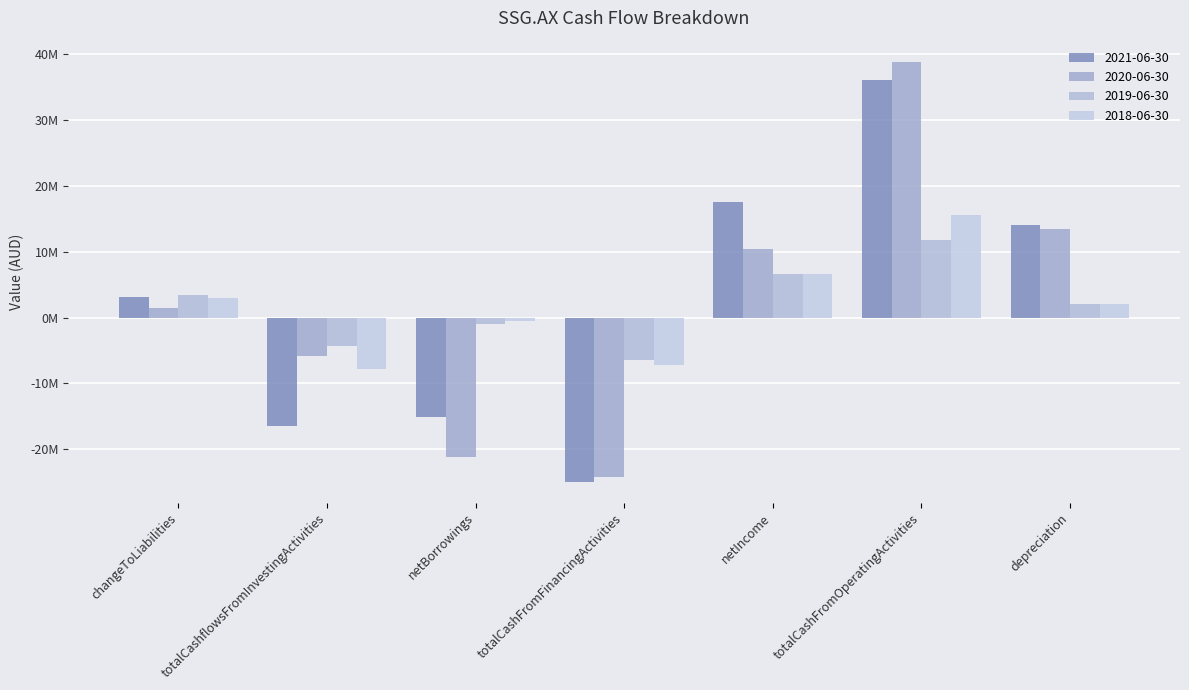

The 2020-06-30 series shows -21190539 at netBorrowings. True or false?

True